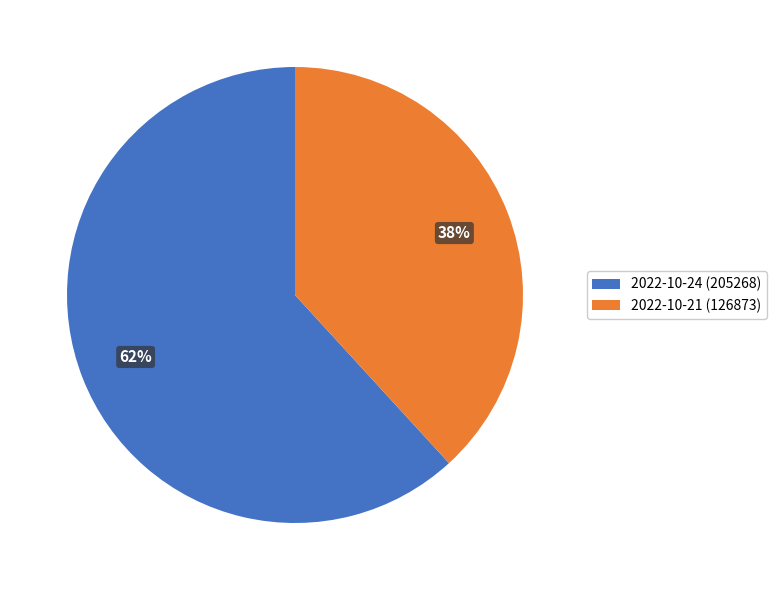

Which category accounts for the majority?

2022-10-24 (205268)